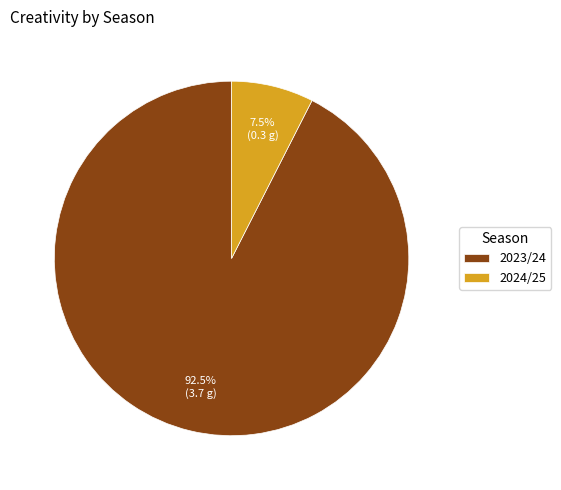

Rank the categories by value from highest to lowest.

2023/24, 2024/25